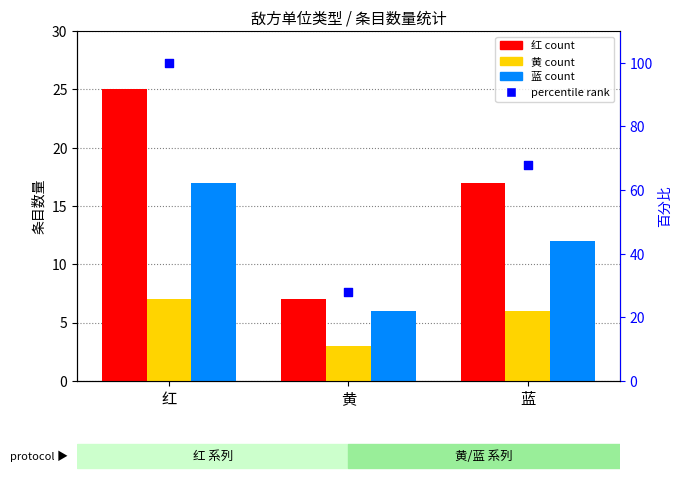

What is the total value across all series at 红?

149